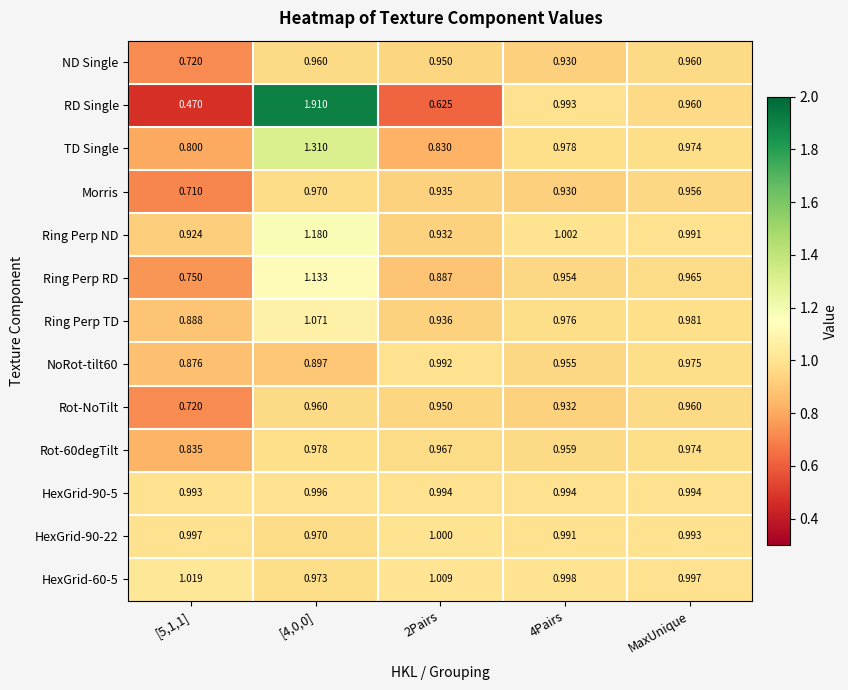

Which series has the largest total across all categories?

Ring Perp ND